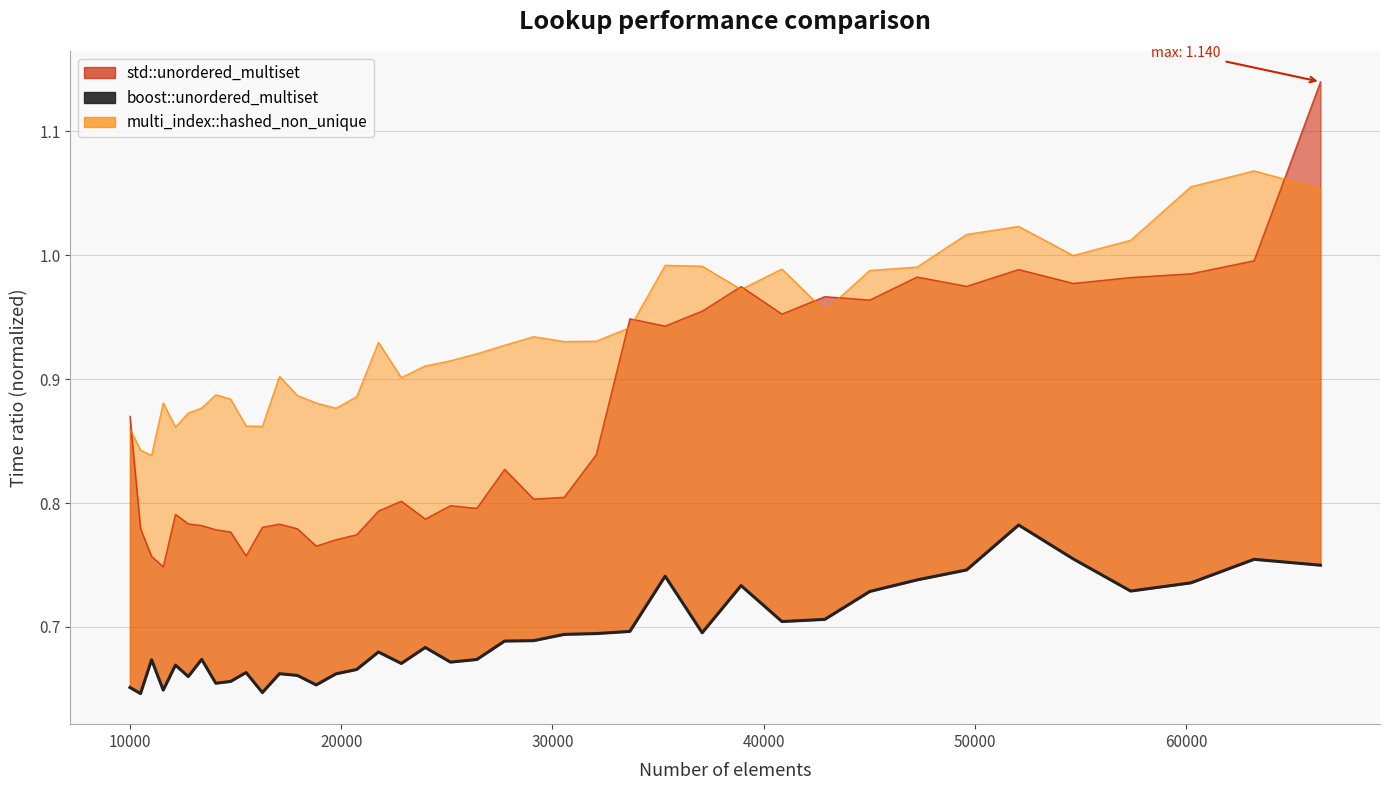

How many interior local peaks (higher than both neighbors) does the data have?

11